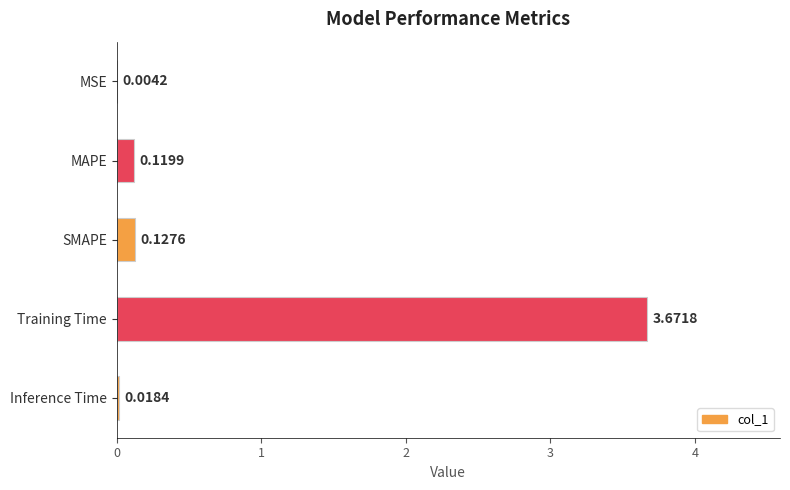

What is the sum of all values?

3.9